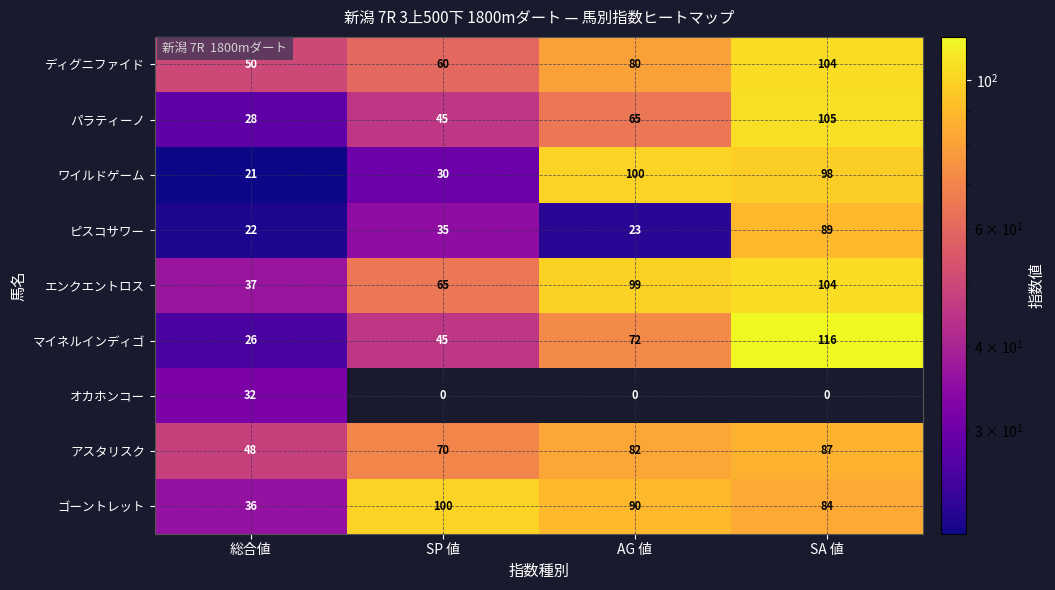

What is the sum of all アスタリスク values?

287